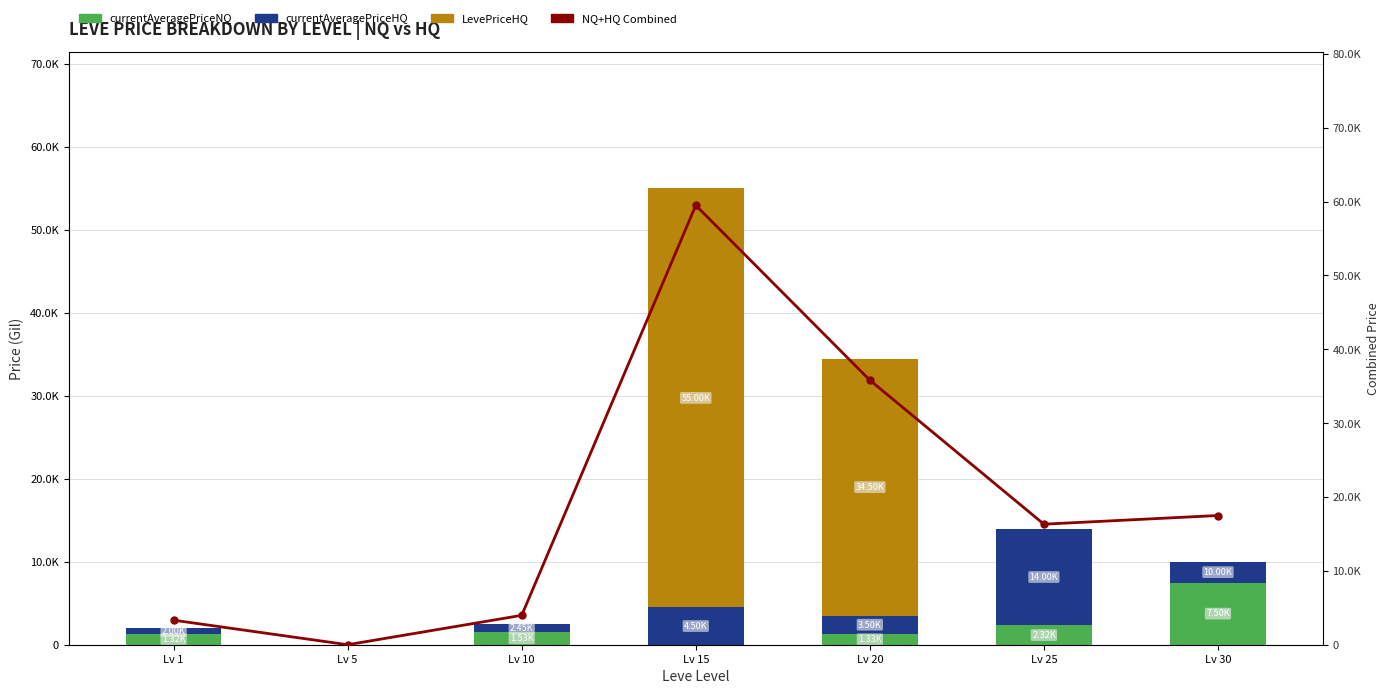

Is the value of currentAveragePriceHQ at Lv 5 greater than the value of Line (NQ+HQ sum) at Lv 15?

No